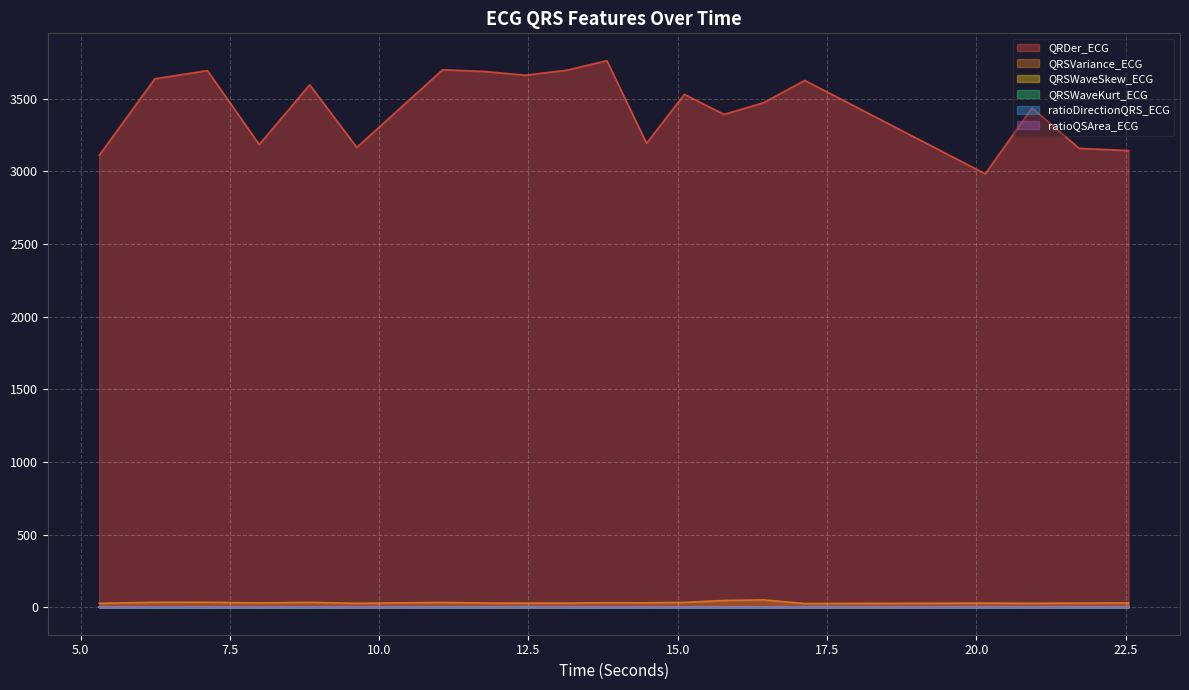

Does the chart display data point markers on the line(s)?

No